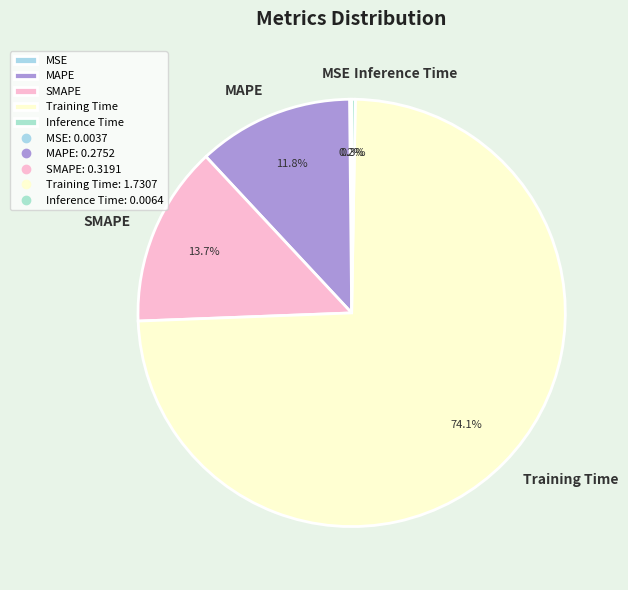

Which has a higher value, MAPE or Training Time?

Training Time